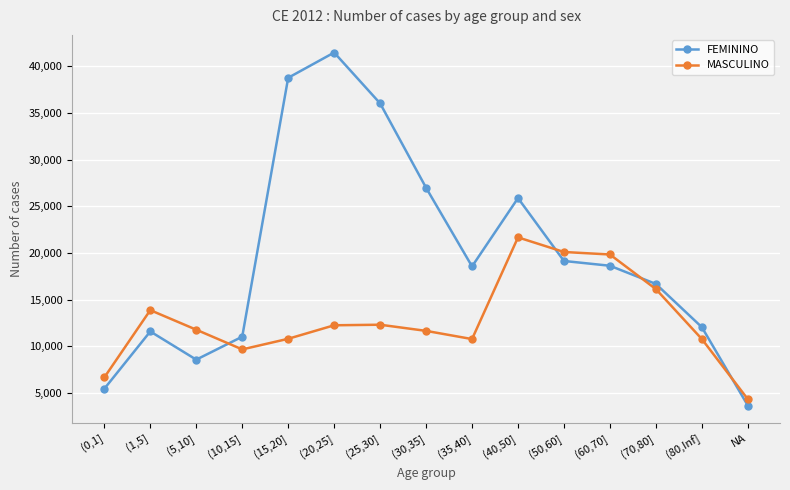

At which label does MASCULINO first exceed 11775?

(1,5]